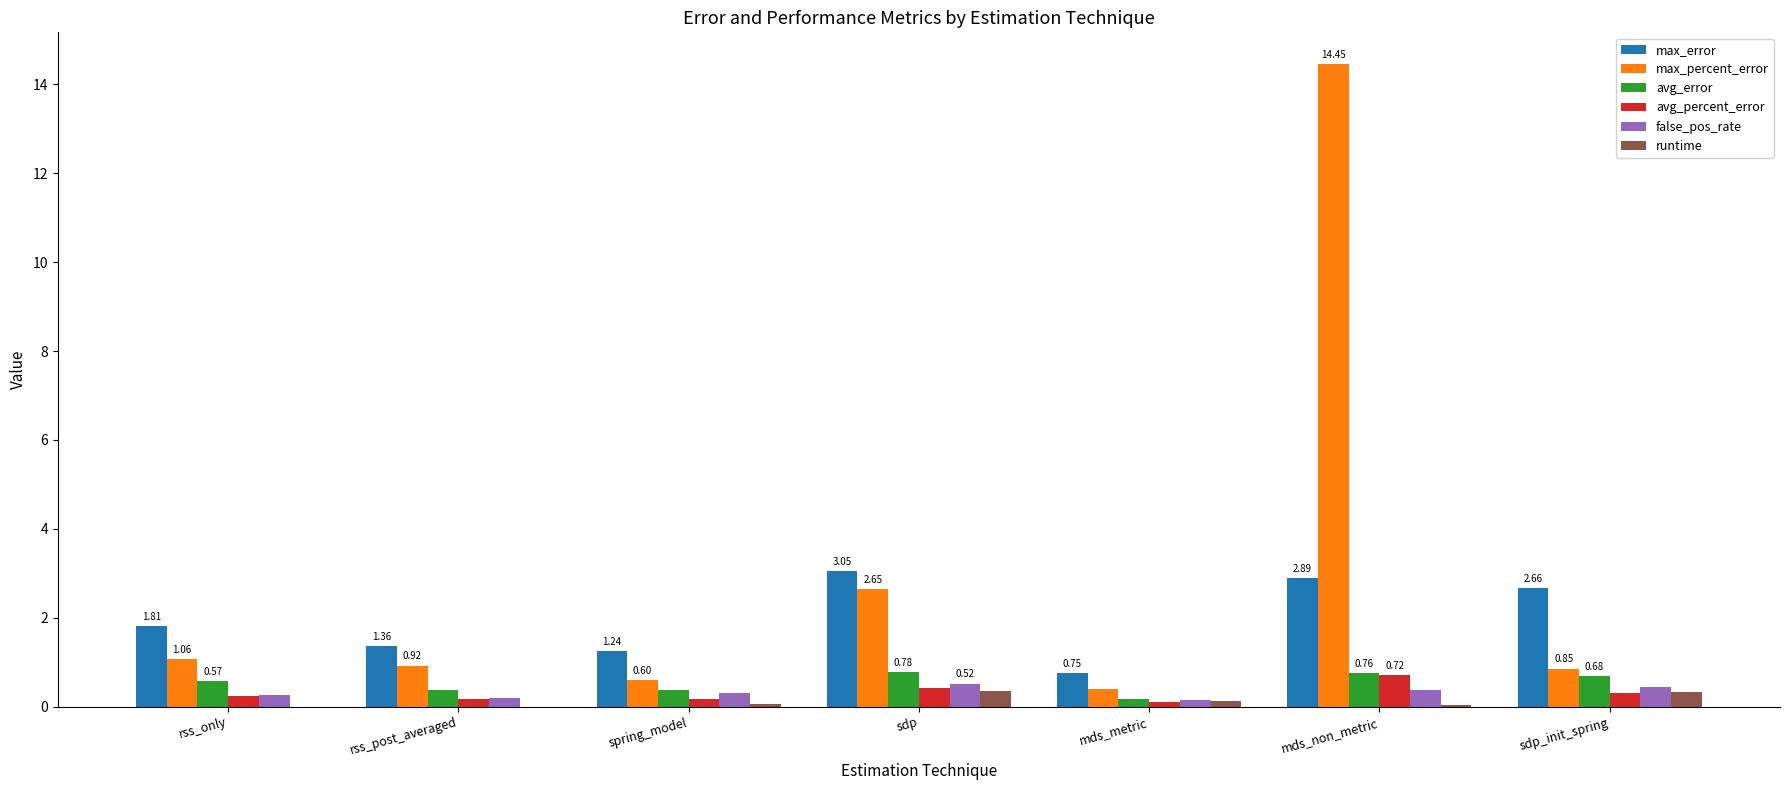

Which label corresponds to the largest value in the chart?

mds_non_metric